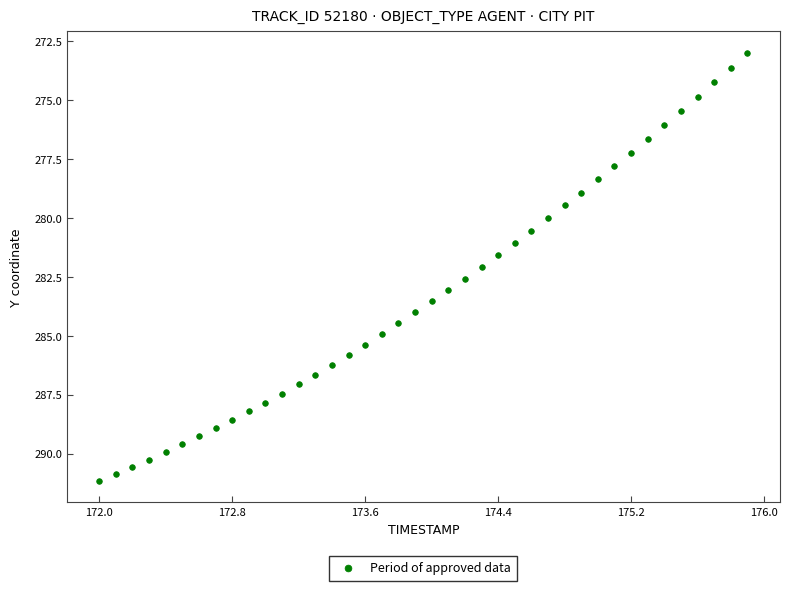

What is the range of X values (max minus min)?

3.9